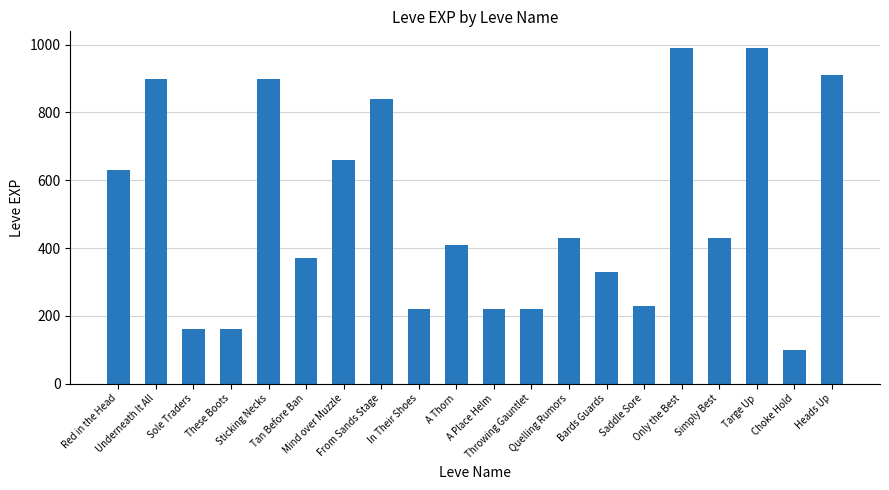

What is the label of the 7th bar from the left?

Mind over Muzzle